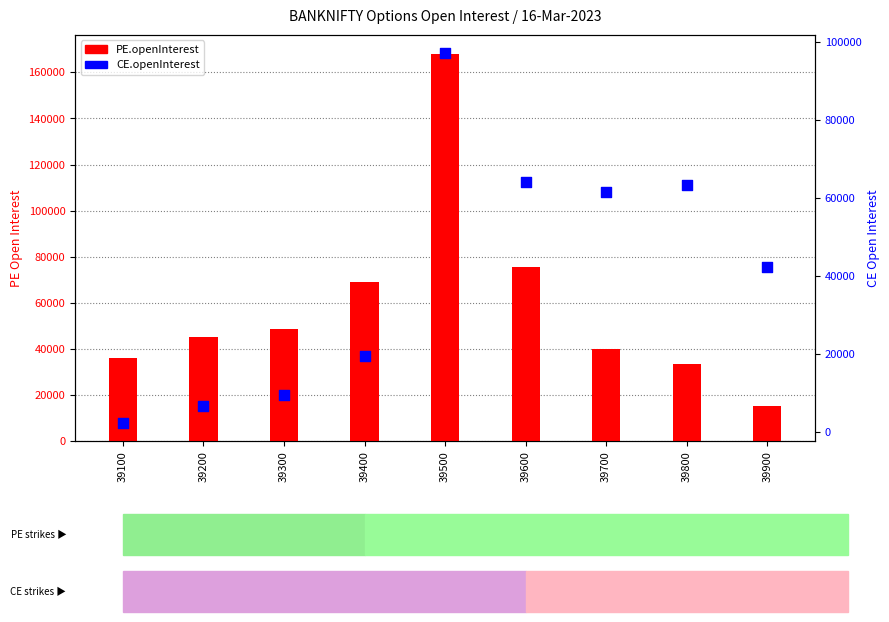

At which category is the sum across all series the highest?

39500